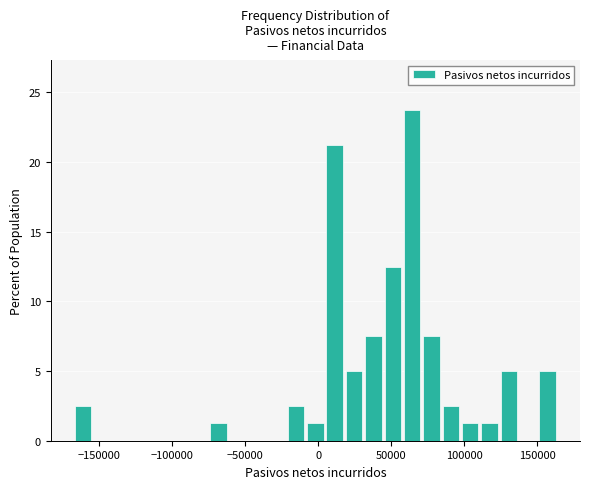

Read against the x-axis, roughly where is the centre of the tallest bar?

65000